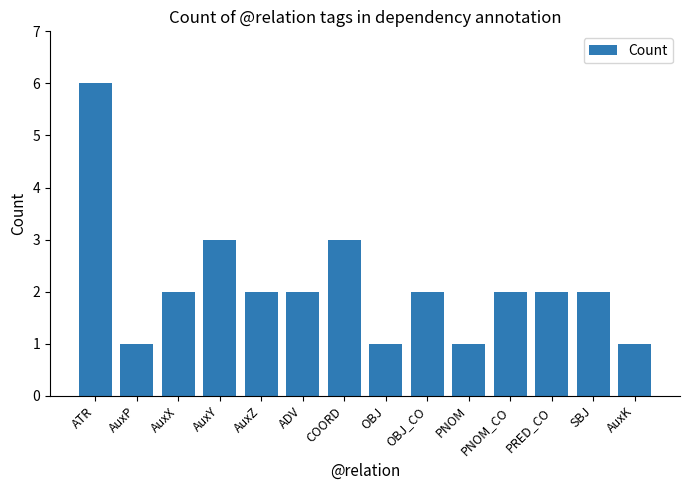

How many values are between 1 and 2?

11